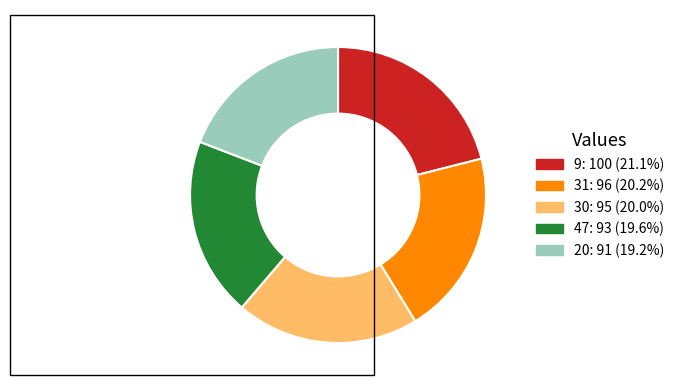

Is there a majority slice in this chart?

No